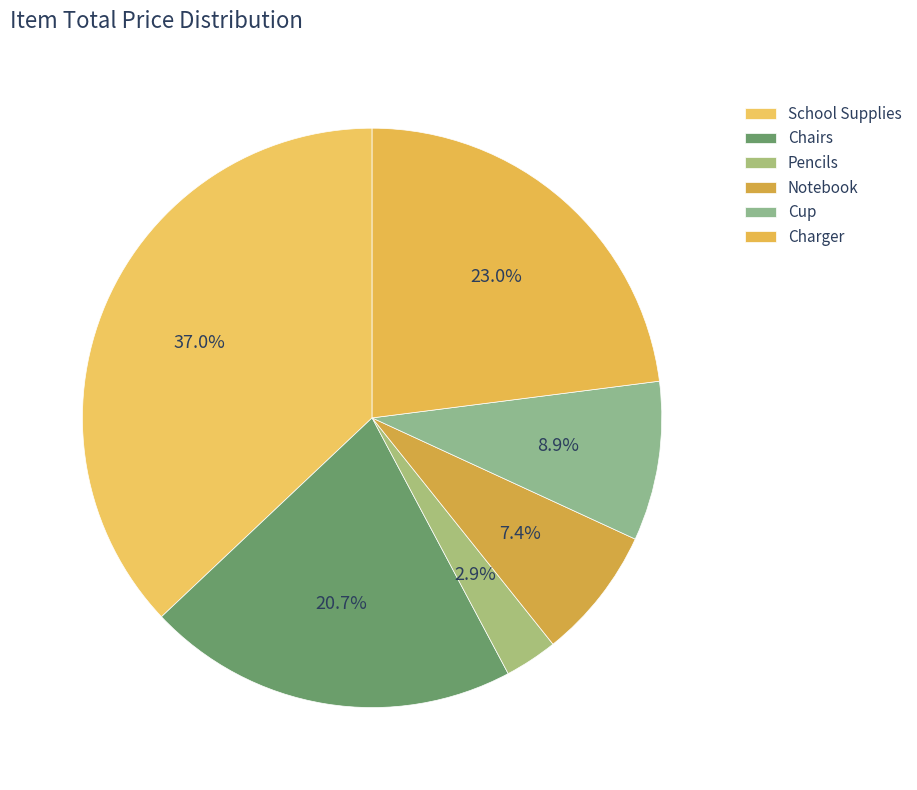

To the nearest percent, what percentage of the pie is Pencils?

3%